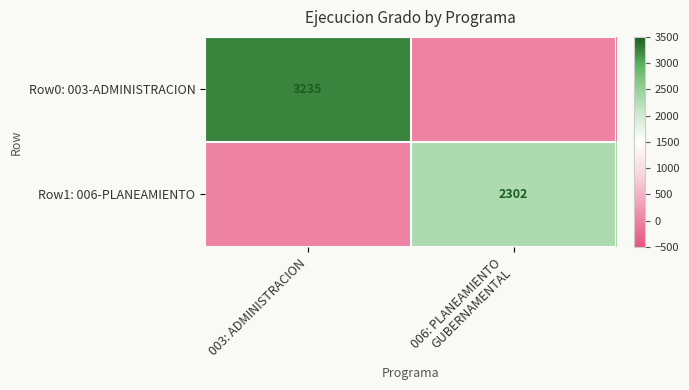

At 006: PLANEAMIENTO GUBERNAMENTAL, list the series in order from largest to smallest.

Row1: 006-PLANEAMIENTO, Row0: 003-ADMINISTRACION